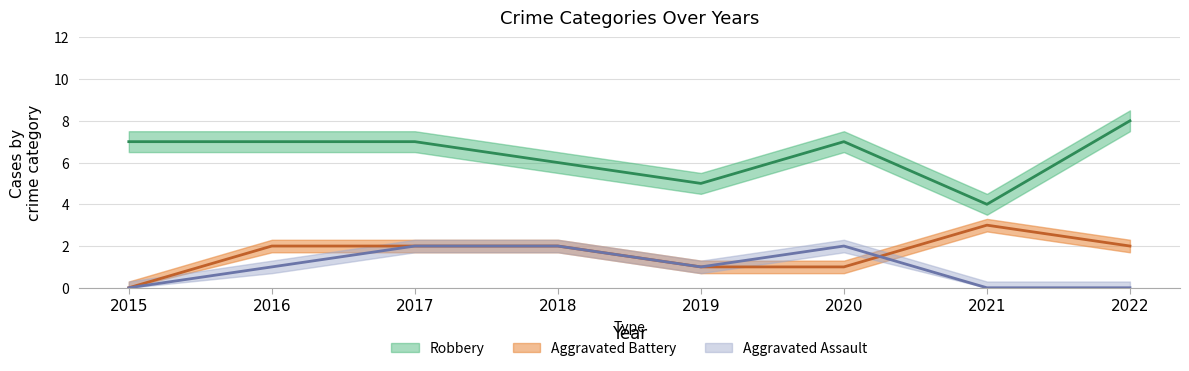

What is the total value across all series at 2021?

7